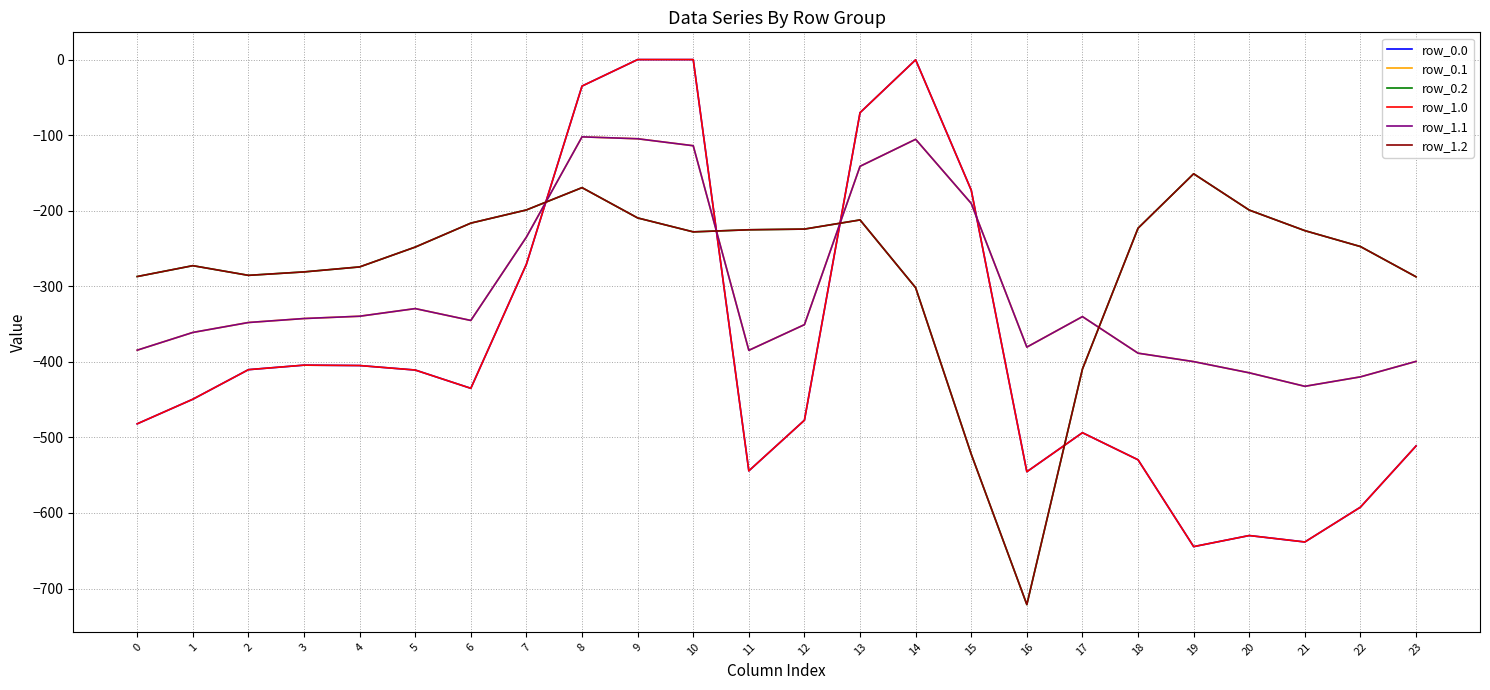

In row_0.0, how many points are lower than both neighbors (excluding endpoints)?

5